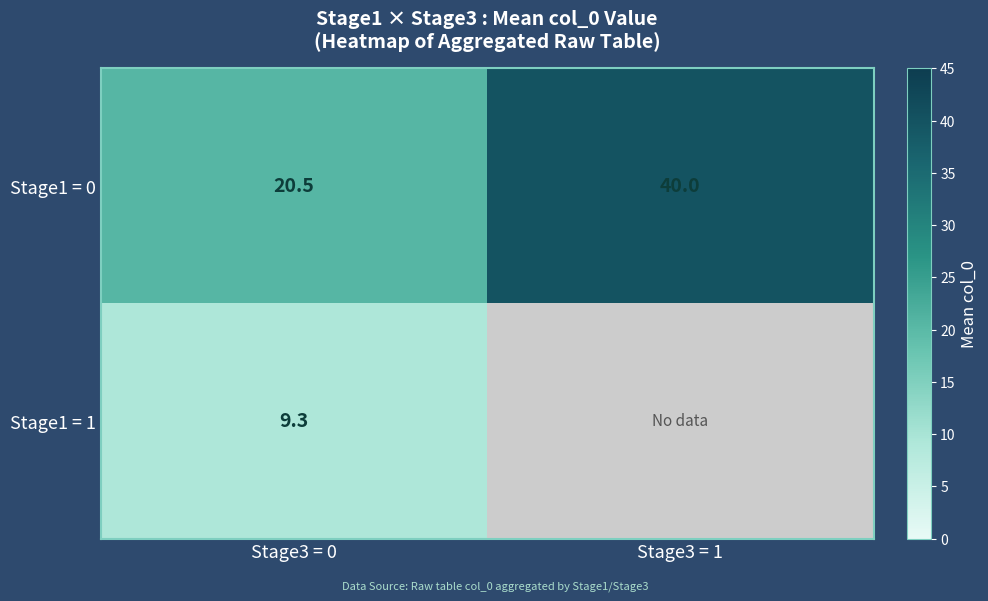

Rank the series at Stage3 = 0 from lowest to highest value.

Stage1 = 1, Stage1 = 0